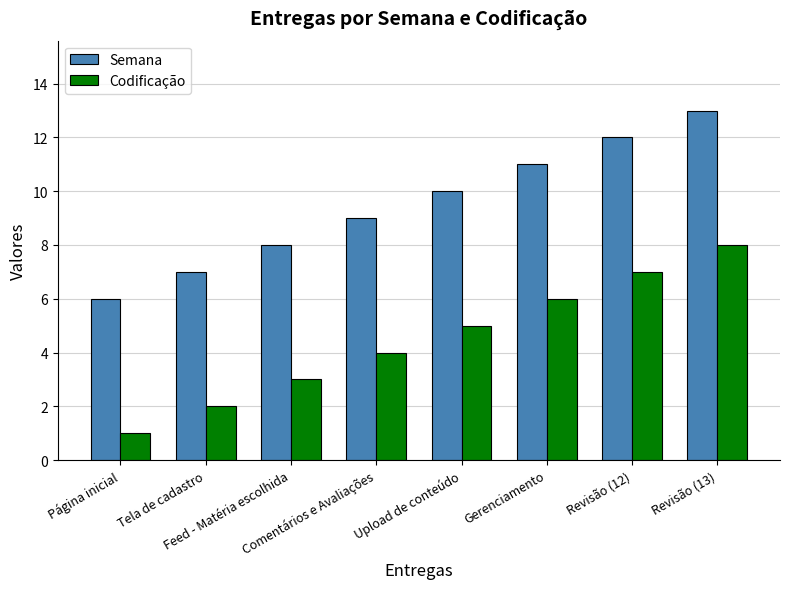

What is the average value of the Semana series?

10